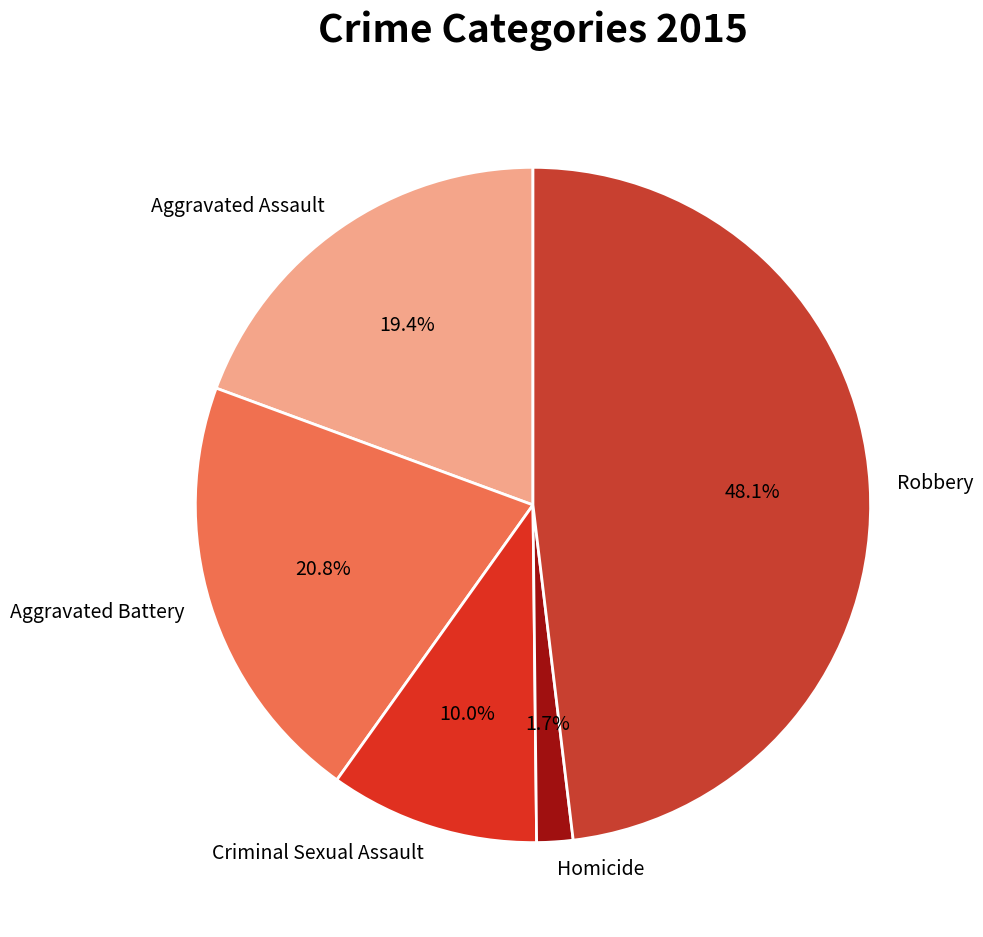

Which has a higher value, Aggravated Battery or Homicide?

Aggravated Battery